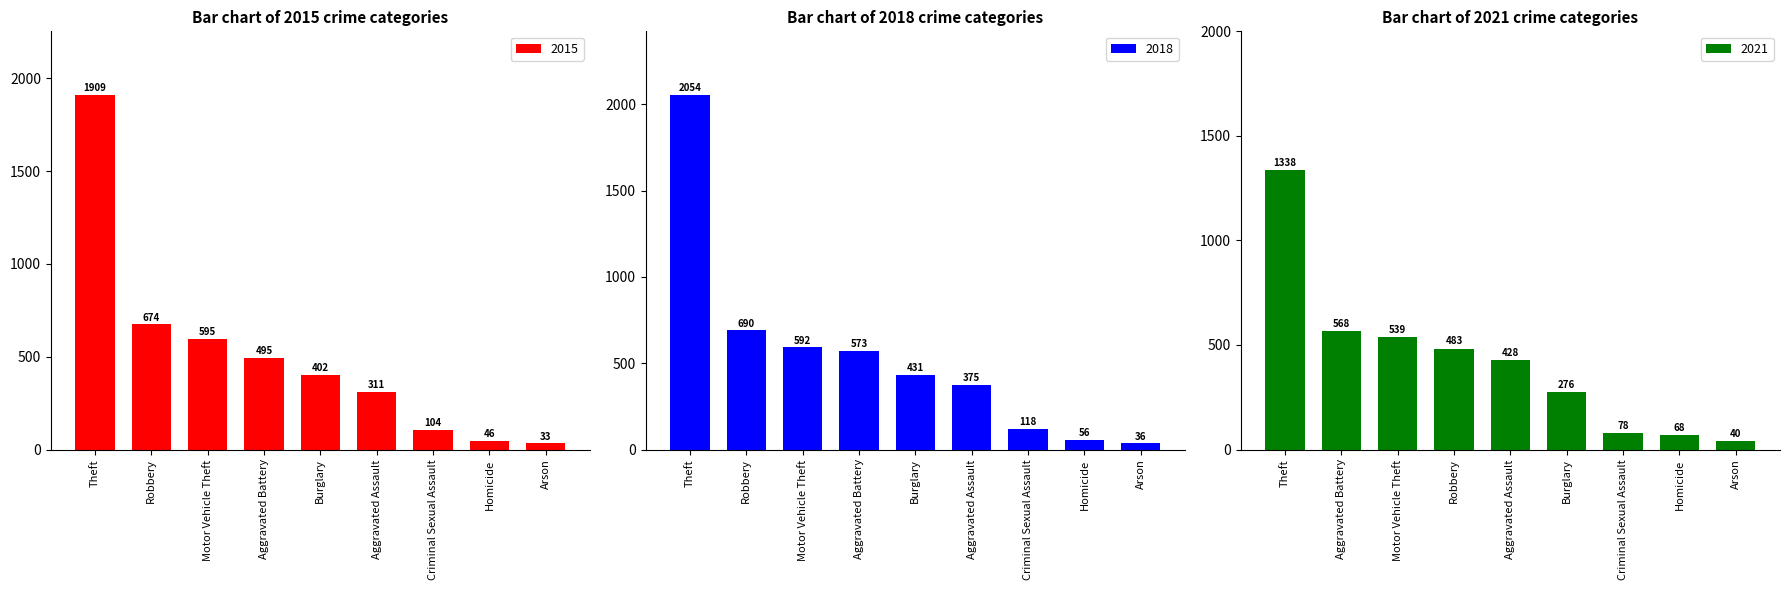

What value does the 2015 series have at Theft, to the nearest 100?

1900